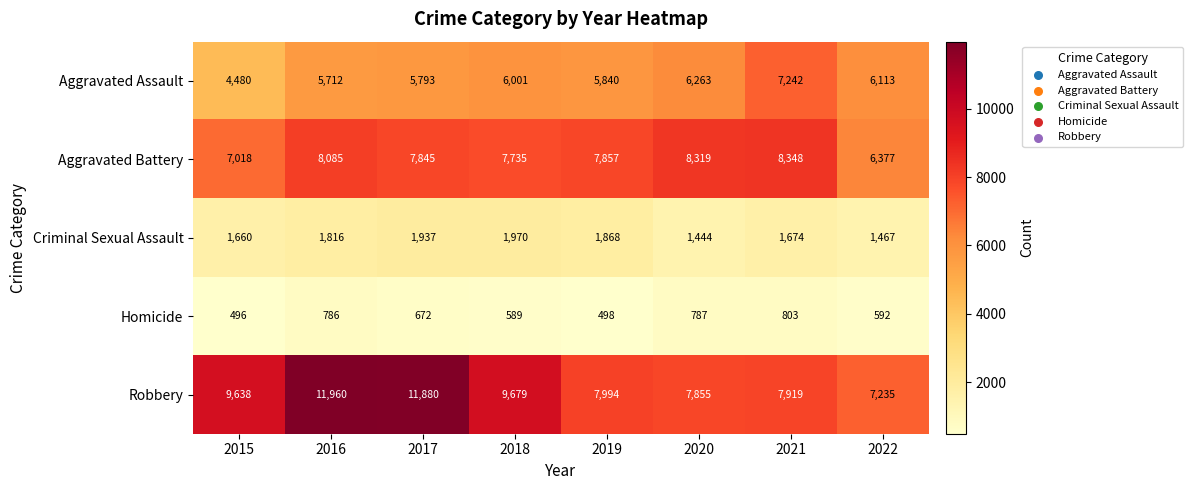

At how many categories does at least one series exceed 7264?

7